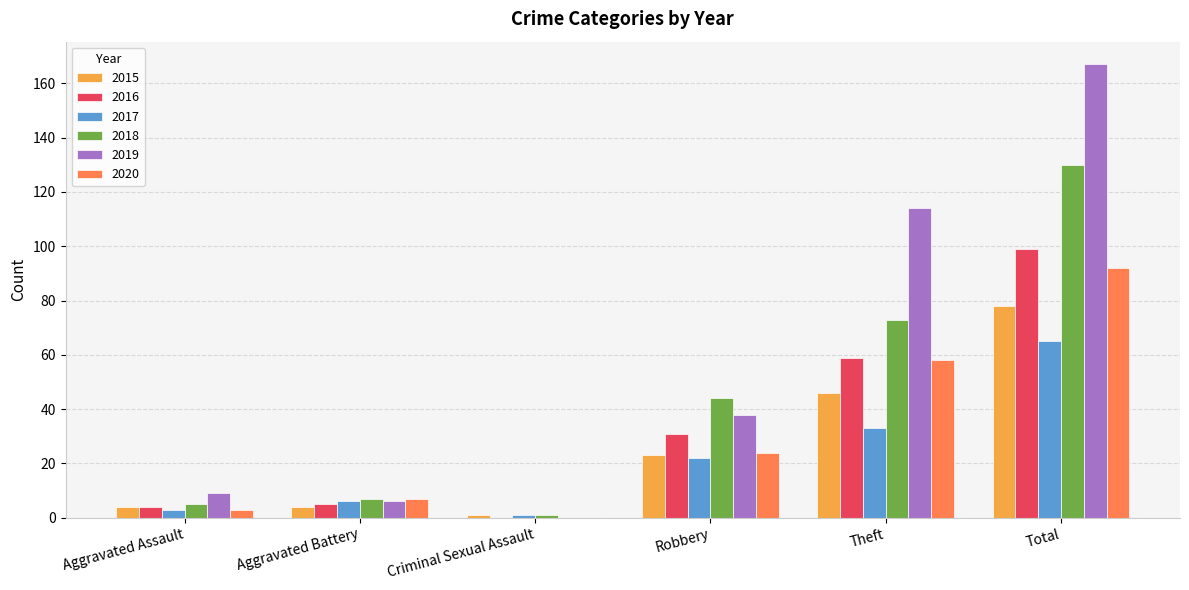

Which series changed the most between Theft and Total?

2018